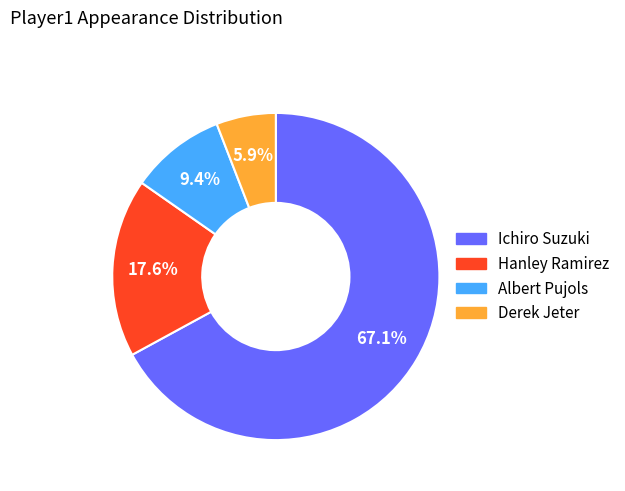

Which slice is the smallest?

Derek Jeter